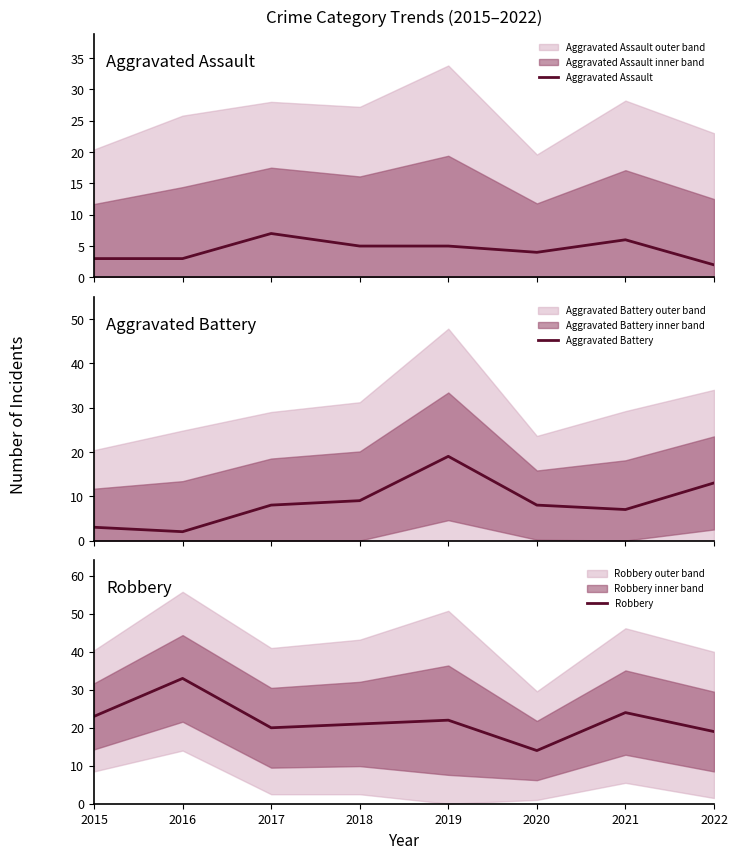

What is the approximate value of Aggravated Battery at 2017, to the nearest 10?

10